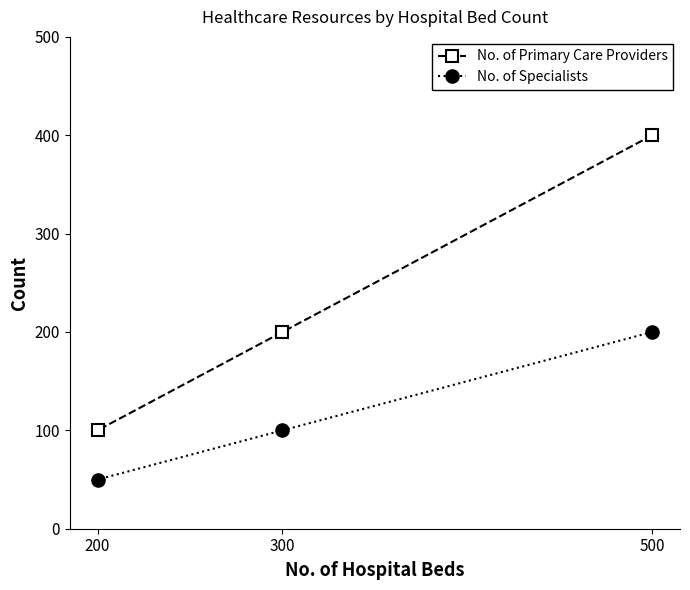

How many data points in No. of Specialists are less than 100?

1